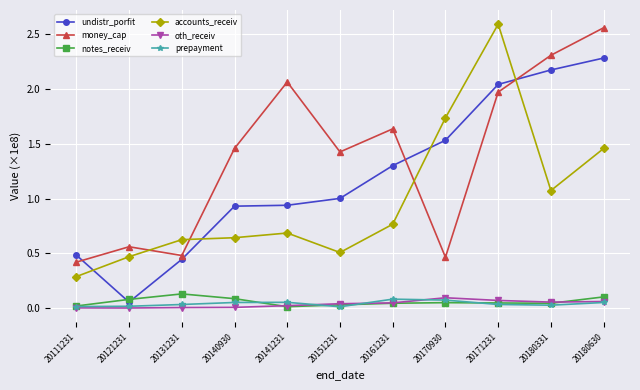

At which label does undistr_porfit reach its minimum?

20121231